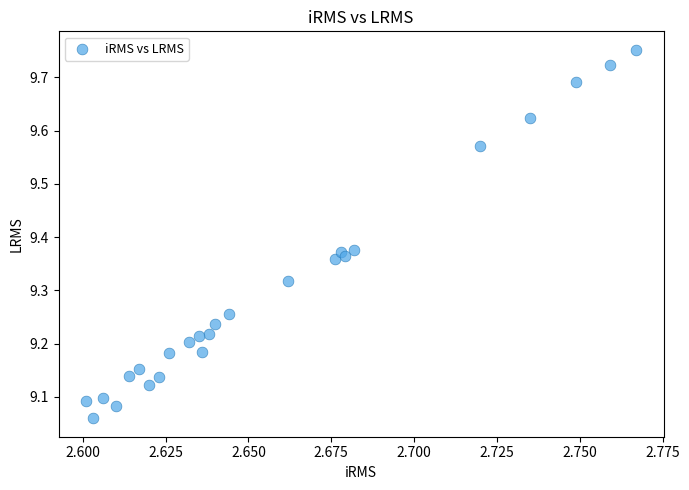

What is the range of Y values (max minus min)?

0.7